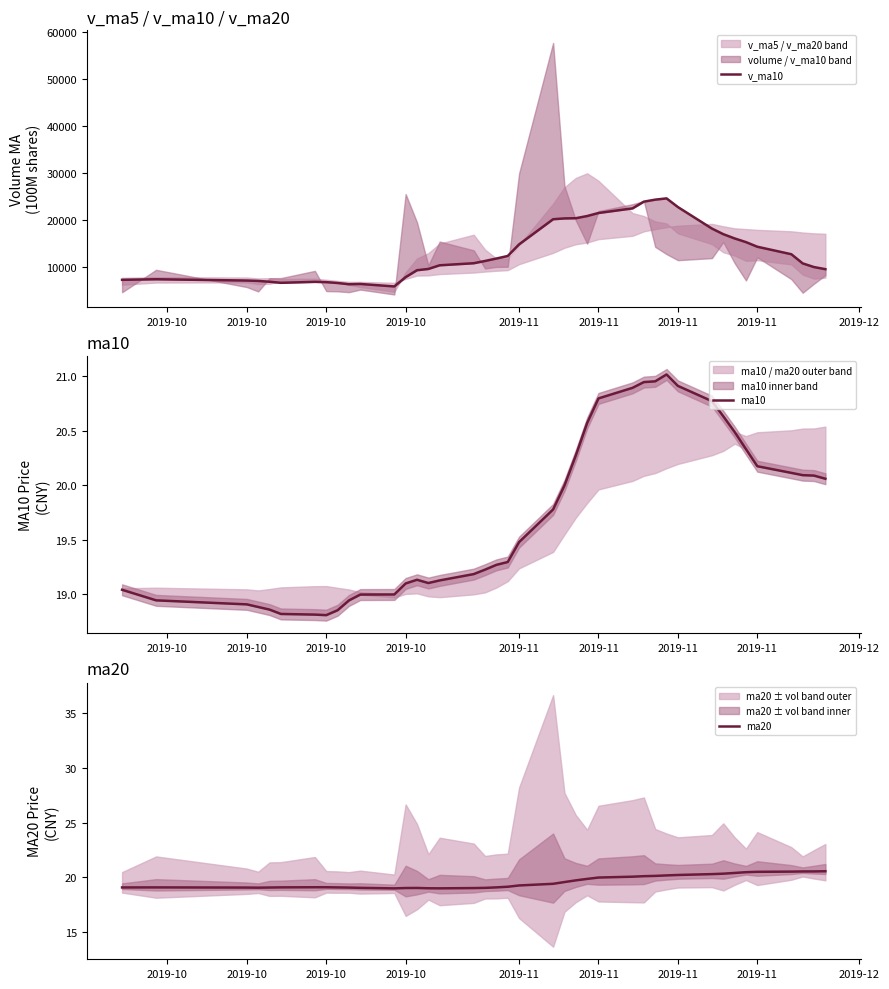

The ma20 series shows 19.1 at 2019-11. True or false?

True